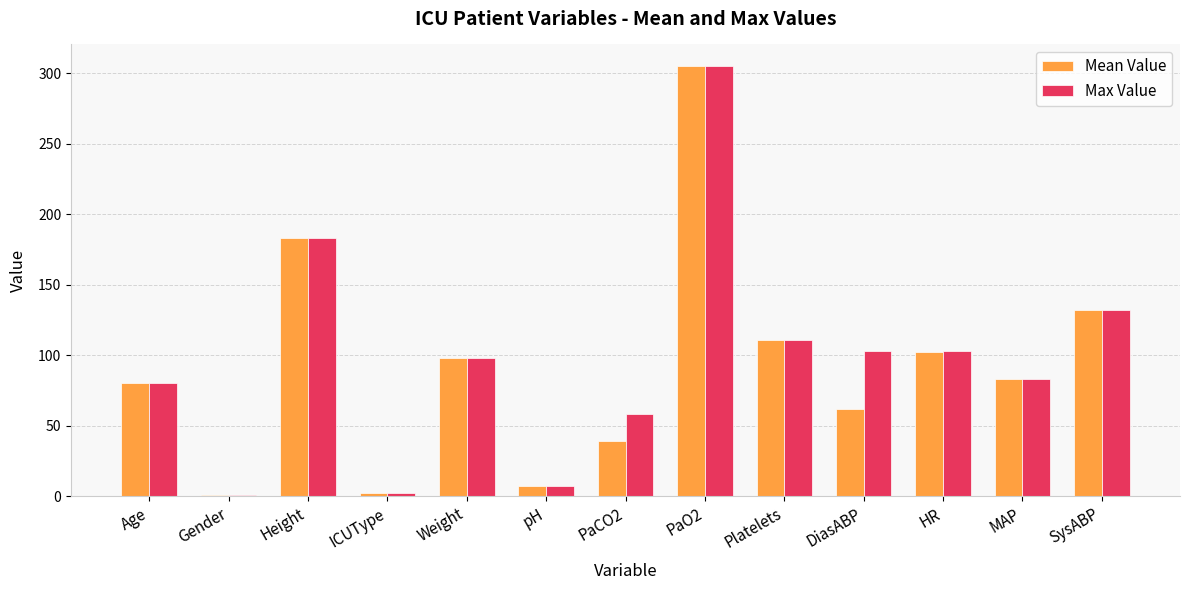

What is the difference between the maximum and minimum values in the Max Value series?

304.0